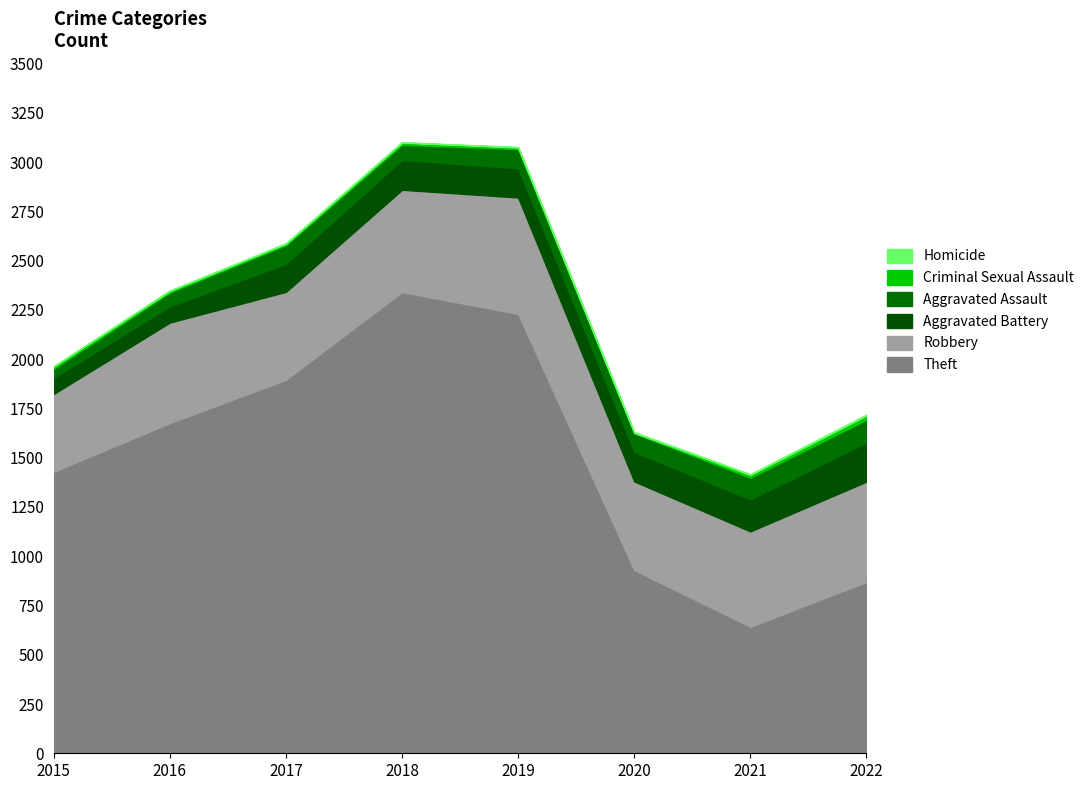

What is the value of the Aggravated Battery point at the 1st from the left?

82